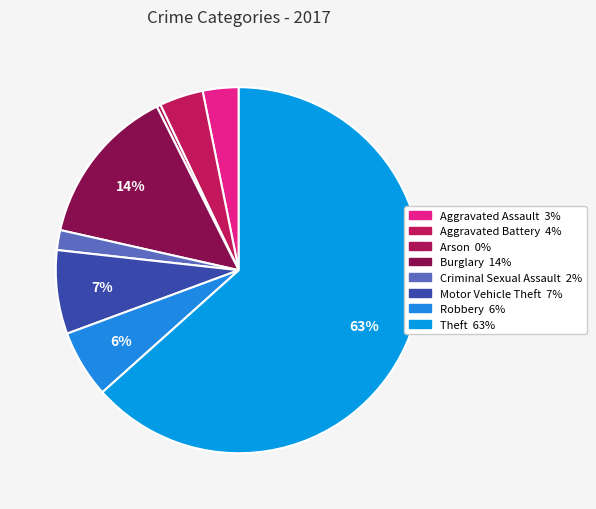

Count the number of slices in the pie.

8